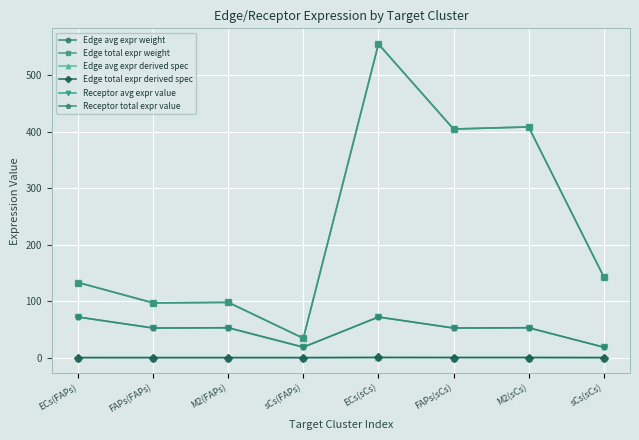

Is it true that Edge total expr derived spec equals 0.2 at M2(sCs)?

False